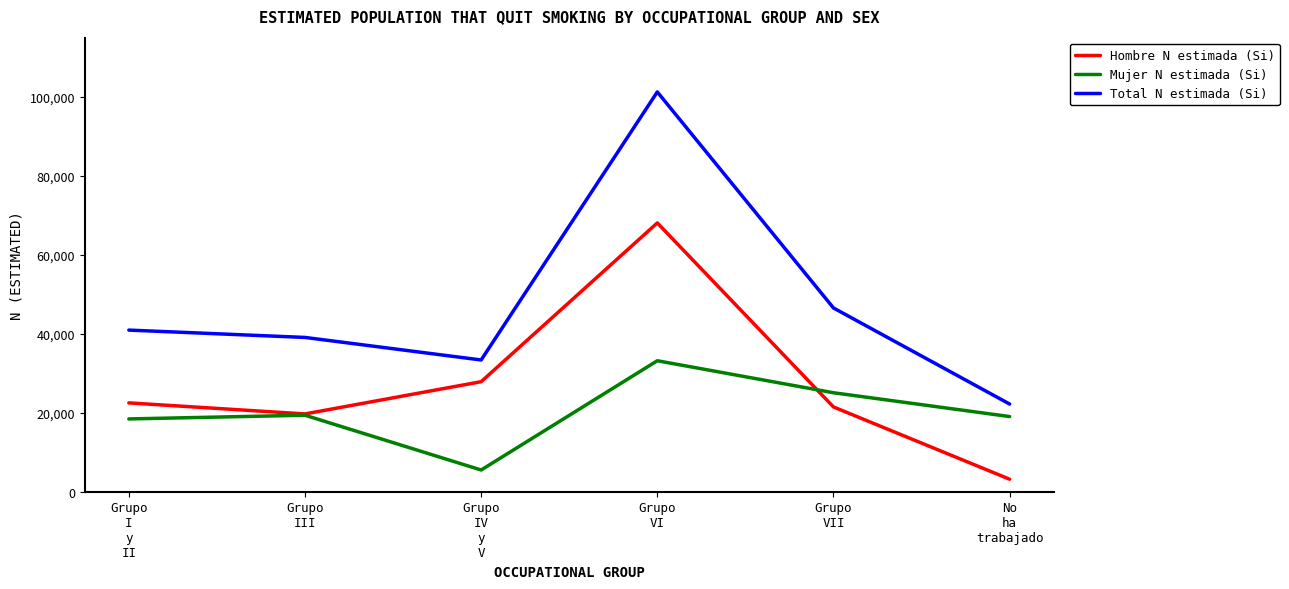

What is the difference between the maximum and minimum values in the Total N estimada (Si) series?

79052